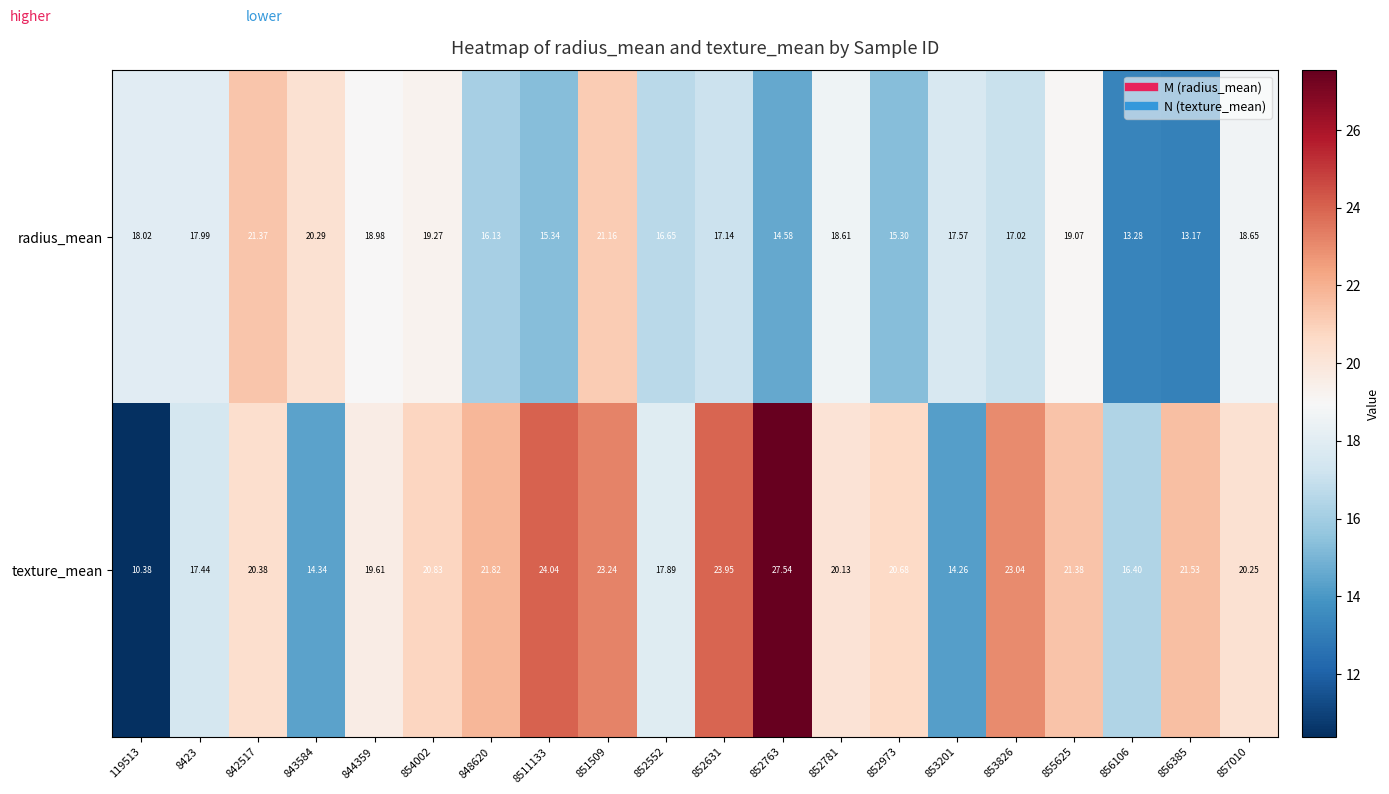

Which series has the largest total across all categories?

texture_mean